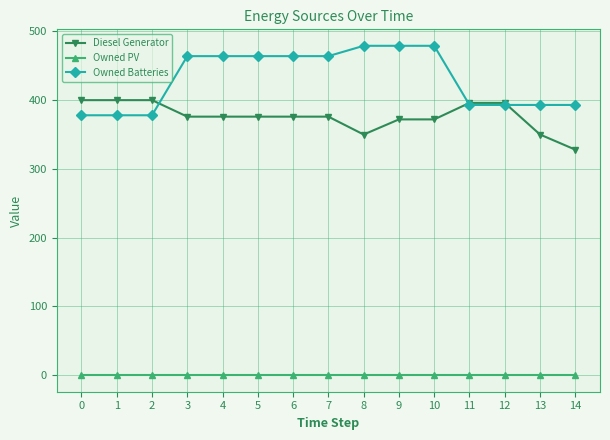

What is the average value of the Owned Batteries series?

431